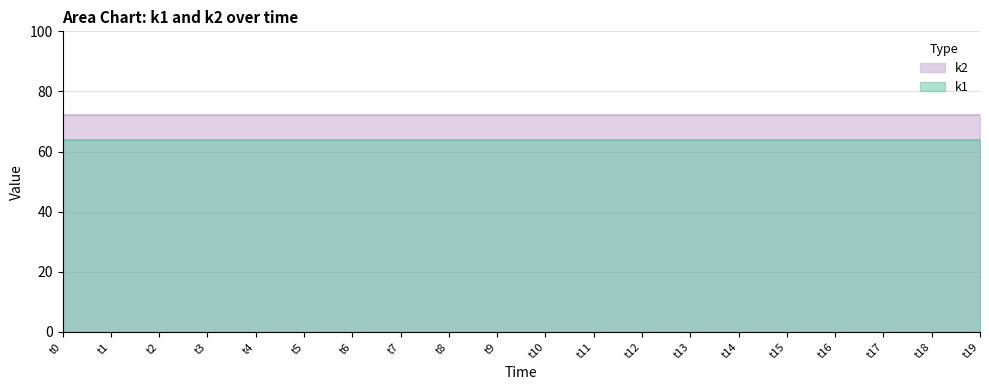

Which category has the lowest value across all series?

t0